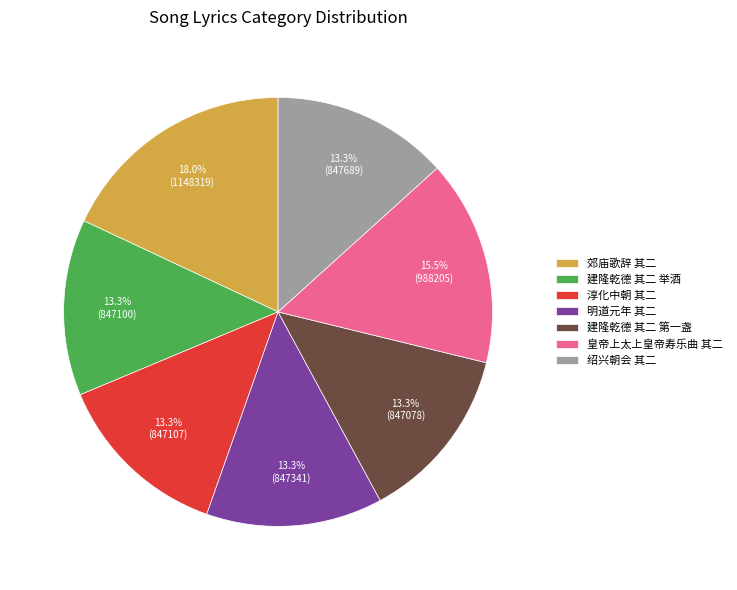

Does any single category account for the majority?

No